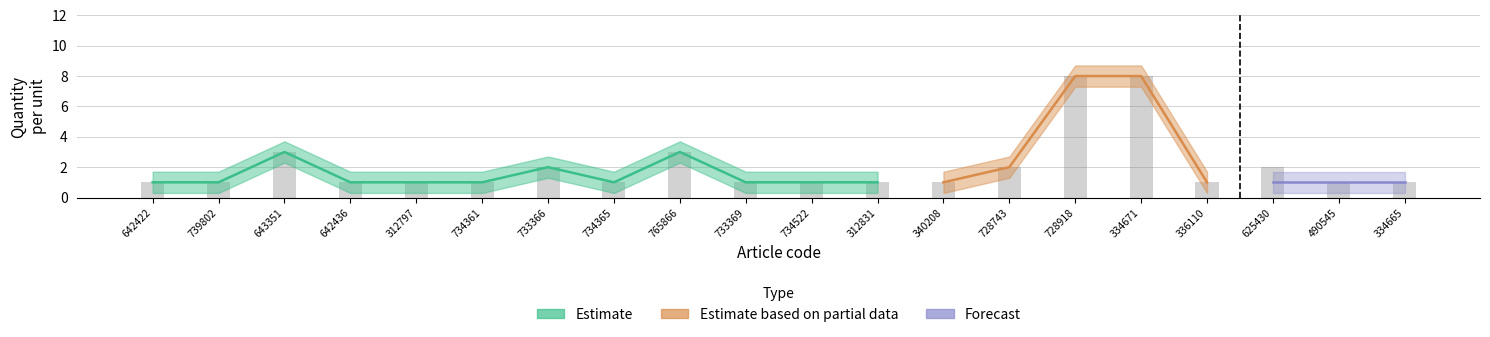

The Estimate series shows 1 at 765866. True or false?

False